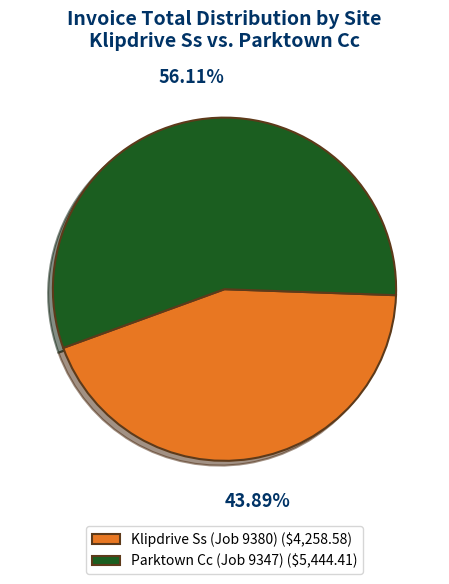

Is it true that Klipdrive Ss (Job 9380) is 44% of the pie?

True